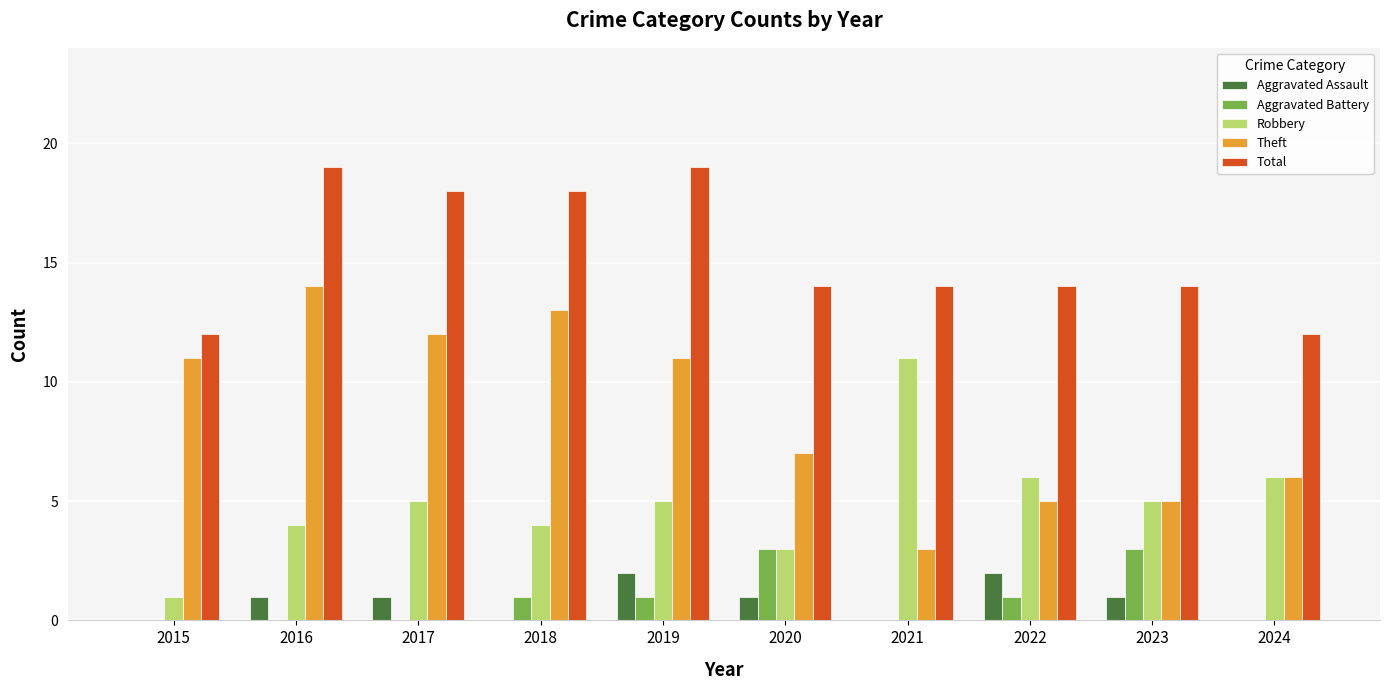

Which series has the largest total across all categories?

Total